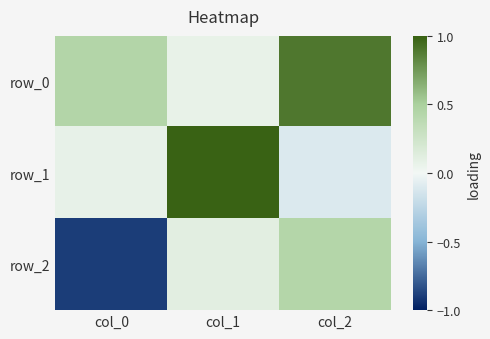

Which category has the lowest value in the row_2 series?

col_0